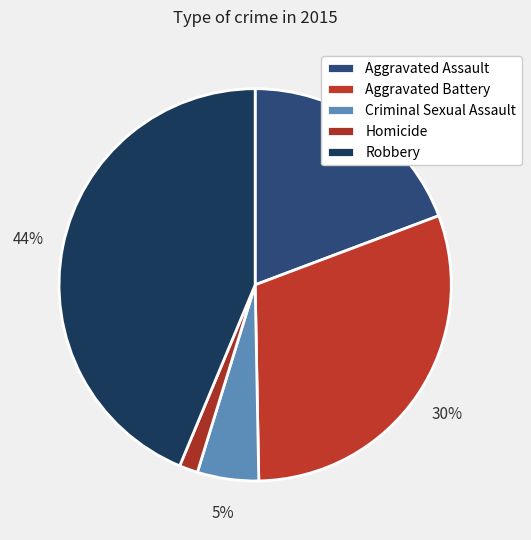

Is the sum of Robbery and Homicide greater than half?

No